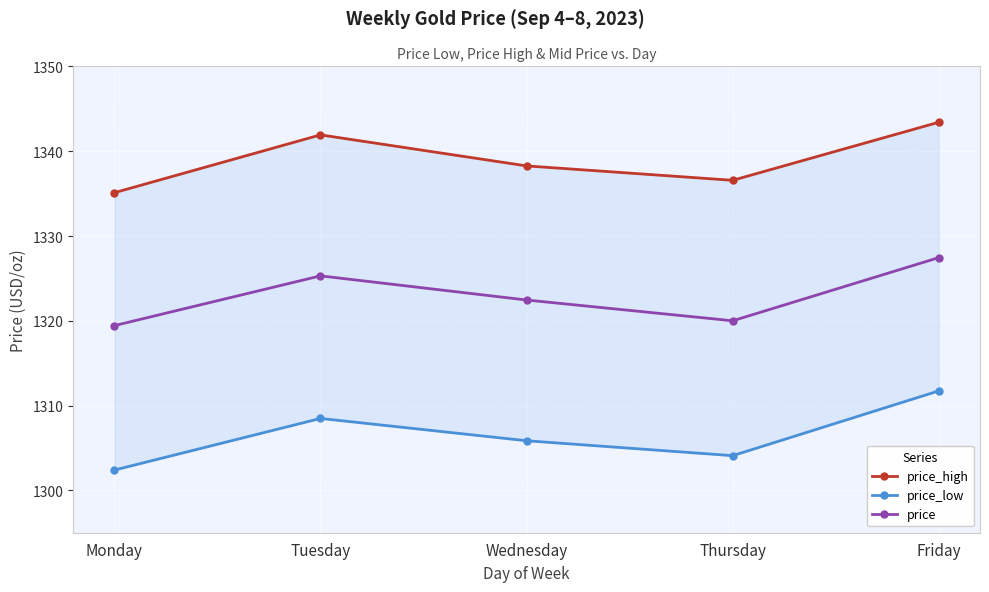

What is the sum of the price_high values at Monday and Thursday?

2671.7